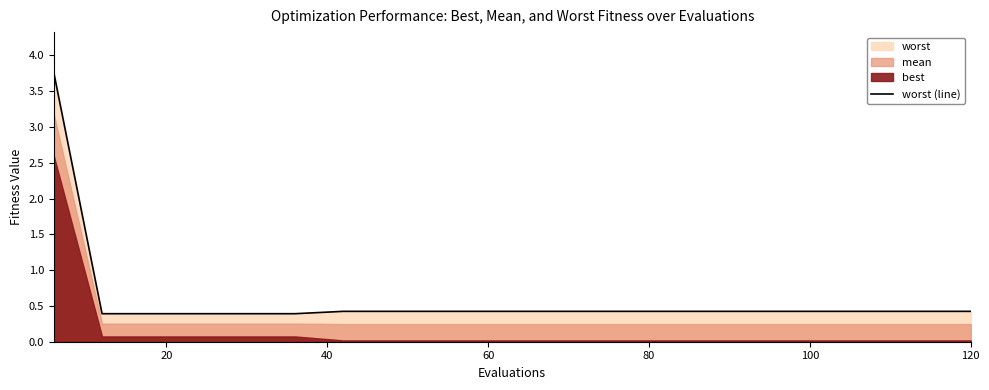

True or false: the data shows 0.1 at 18.

False